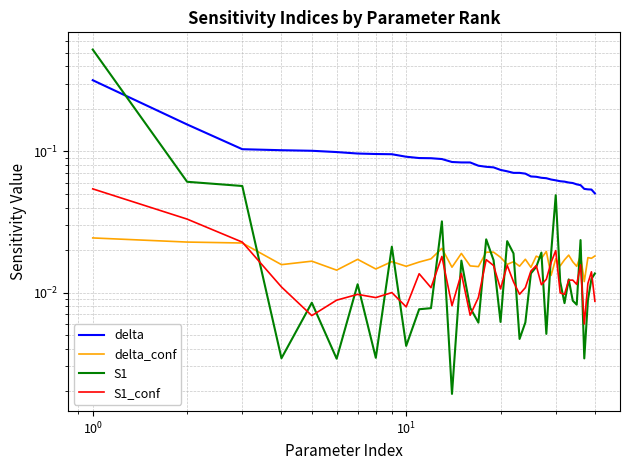

Does the chart have visible grid lines?

Yes